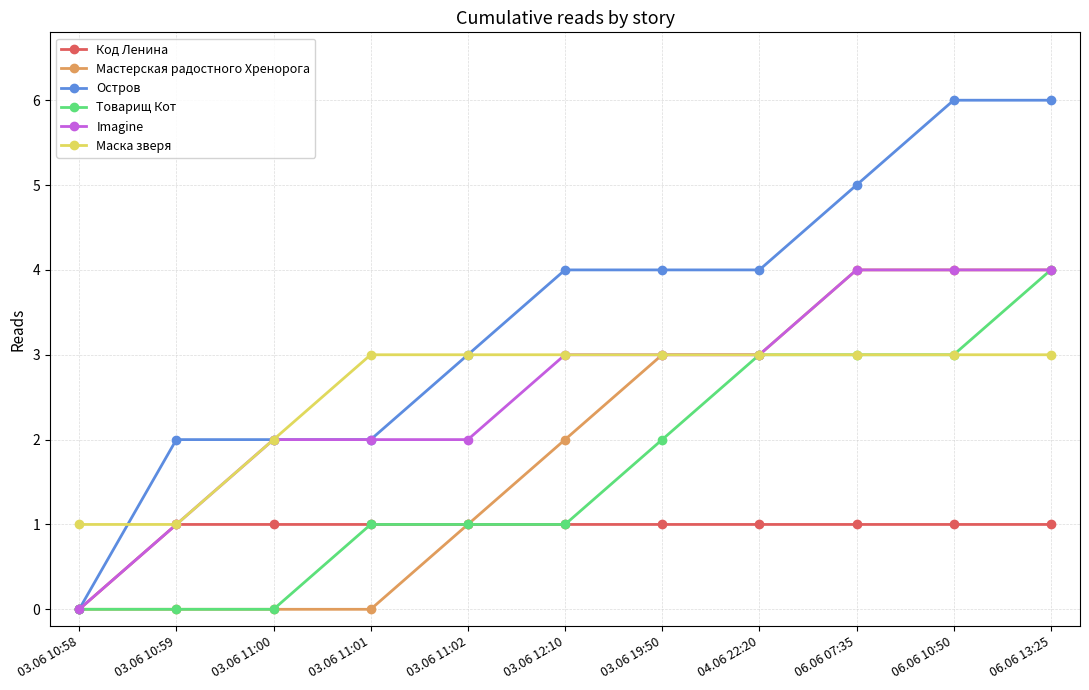

Reading left to right, extract all data points from this chart.

Код Ленина: 03.06 10:58=0	03.06 10:59=1	03.06 11:00=1	03.06 11:01=1	03.06 11:02=1	03.06 12:10=1	03.06 19:50=1	04.06 22:20=1	06.06 07:35=1	06.06 10:50=1	06.06 13:25=1
Мастерская радостного Хренорога: 03.06 10:58=0	03.06 10:59=0	03.06 11:00=0	03.06 11:01=0	03.06 11:02=1	03.06 12:10=2	03.06 19:50=3	04.06 22:20=3	06.06 07:35=4	06.06 10:50=4	06.06 13:25=4
Остров: 03.06 10:58=0	03.06 10:59=2	03.06 11:00=2	03.06 11:01=2	03.06 11:02=3	03.06 12:10=4	03.06 19:50=4	04.06 22:20=4	06.06 07:35=5	06.06 10:50=6	06.06 13:25=6
Товарищ Кот: 03.06 10:58=0	03.06 10:59=0	03.06 11:00=0	03.06 11:01=1	03.06 11:02=1	03.06 12:10=1	03.06 19:50=2	04.06 22:20=3	06.06 07:35=3	06.06 10:50=3	06.06 13:25=4
Imagine: 03.06 10:58=0	03.06 10:59=1	03.06 11:00=2	03.06 11:01=2	03.06 11:02=2	03.06 12:10=3	03.06 19:50=3	04.06 22:20=3	06.06 07:35=4	06.06 10:50=4	06.06 13:25=4
Маска зверя: 03.06 10:58=1	03.06 10:59=1	03.06 11:00=2	03.06 11:01=3	03.06 11:02=3	03.06 12:10=3	03.06 19:50=3	04.06 22:20=3	06.06 07:35=3	06.06 10:50=3	06.06 13:25=3